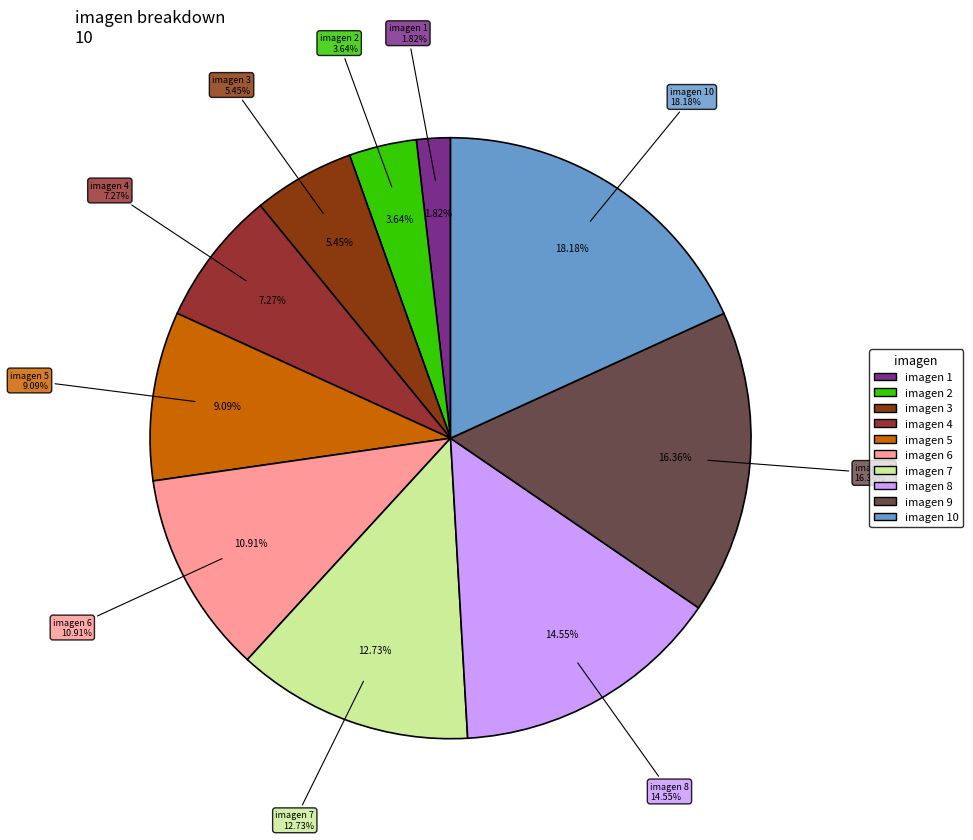

Count the number of slices in the pie.

10